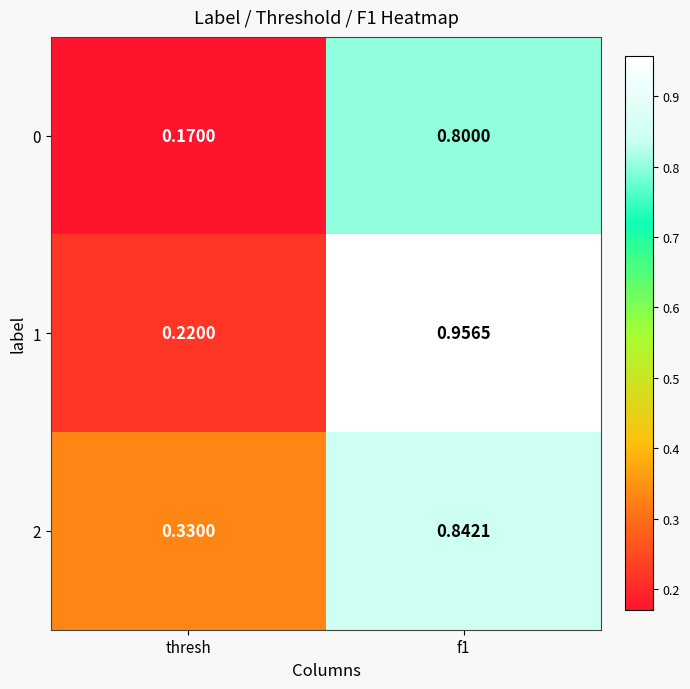

Is the value of 2 at f1 greater than the value of 1 at f1?

No